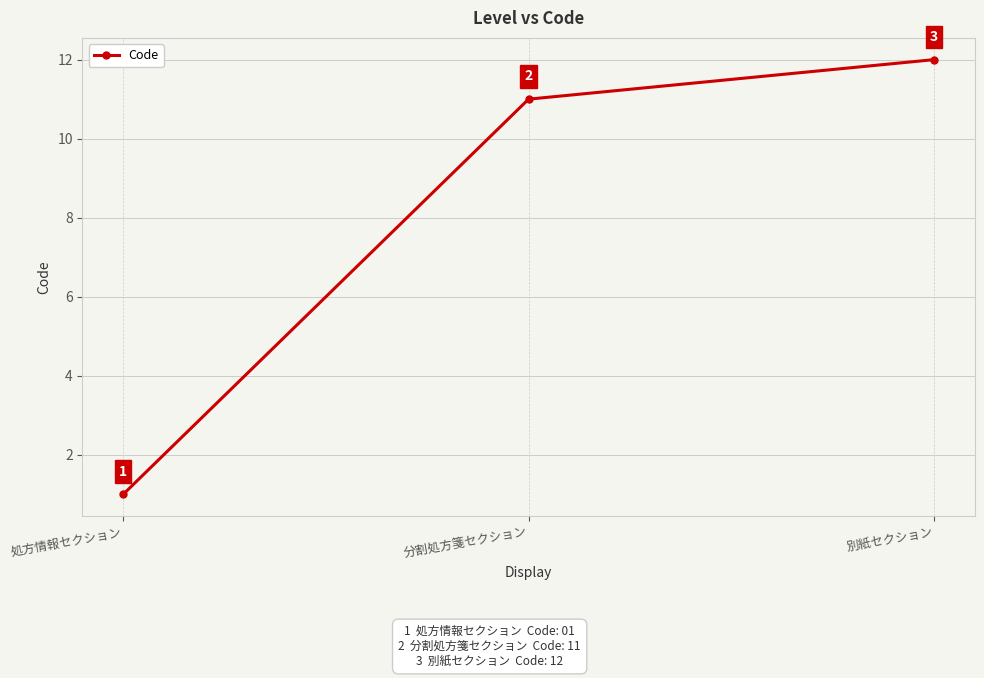

Which category has the lowest value across all series?

処方情報セクション